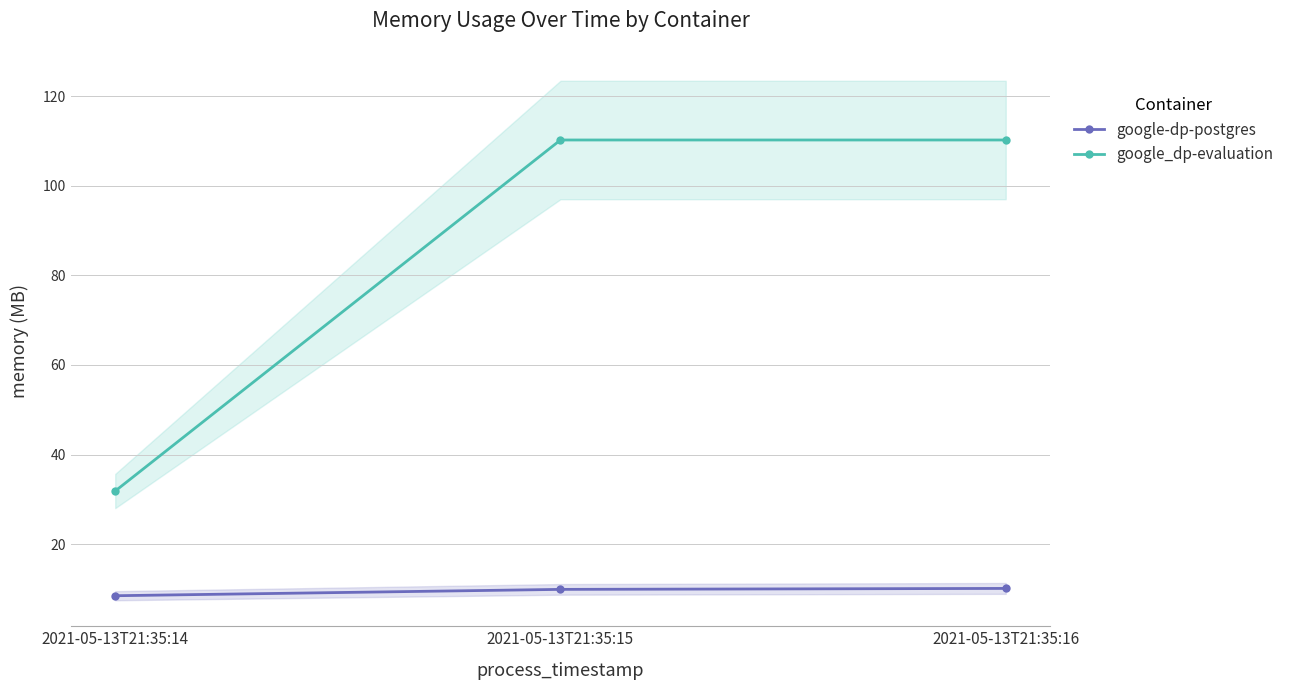

What is the sum of the google-dp-postgres values at 2021-05-13T21:35:16 and 2021-05-13T21:35:14?

18.6